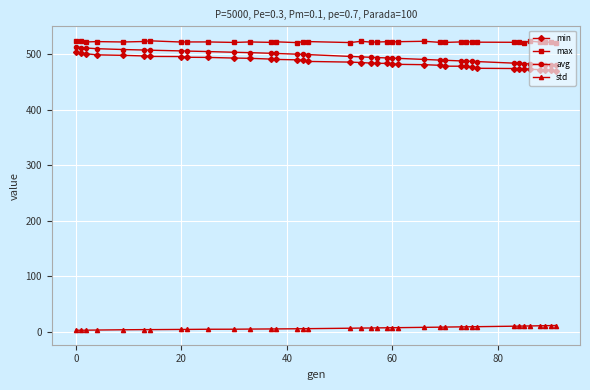

How many lines are shown in the chart?

4